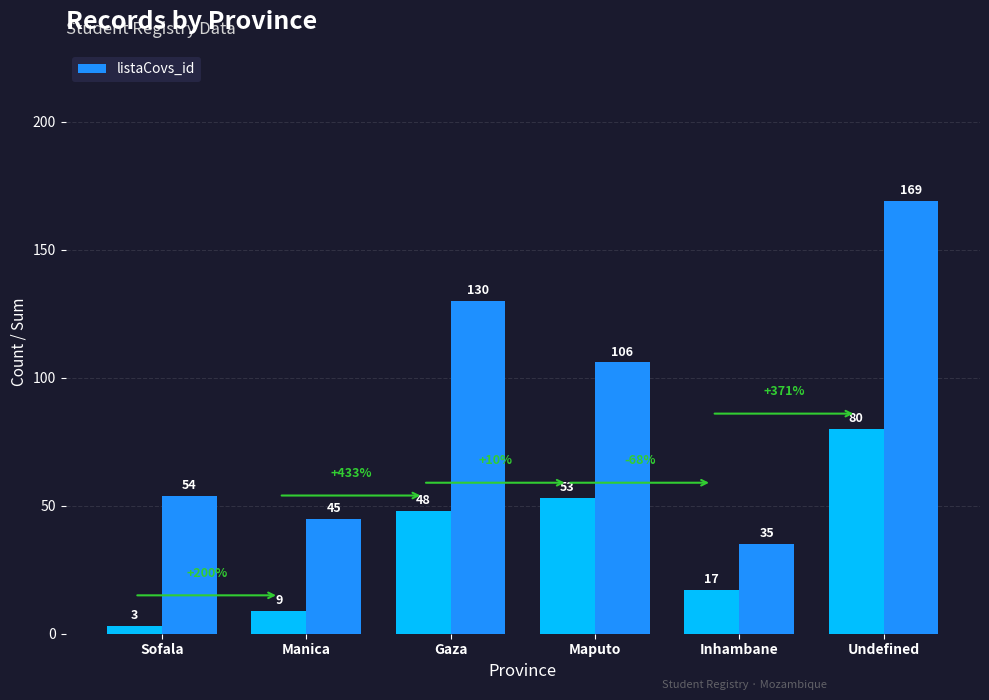

Between Gaza and Maputo, which is larger?

Gaza